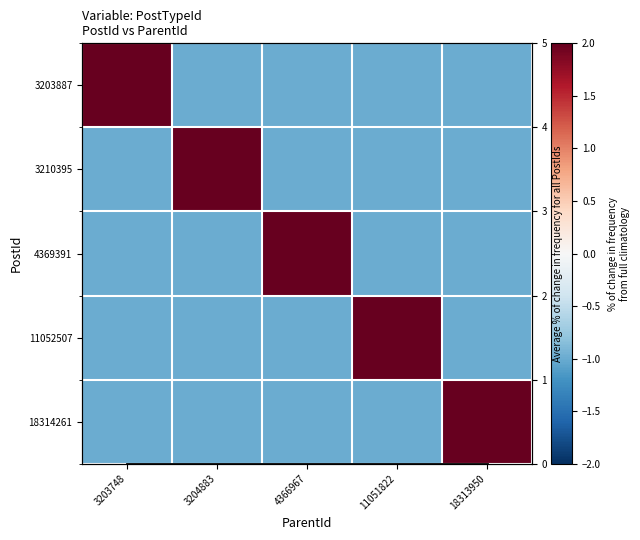

What is the difference between the highest and lowest values at 11051822?

3